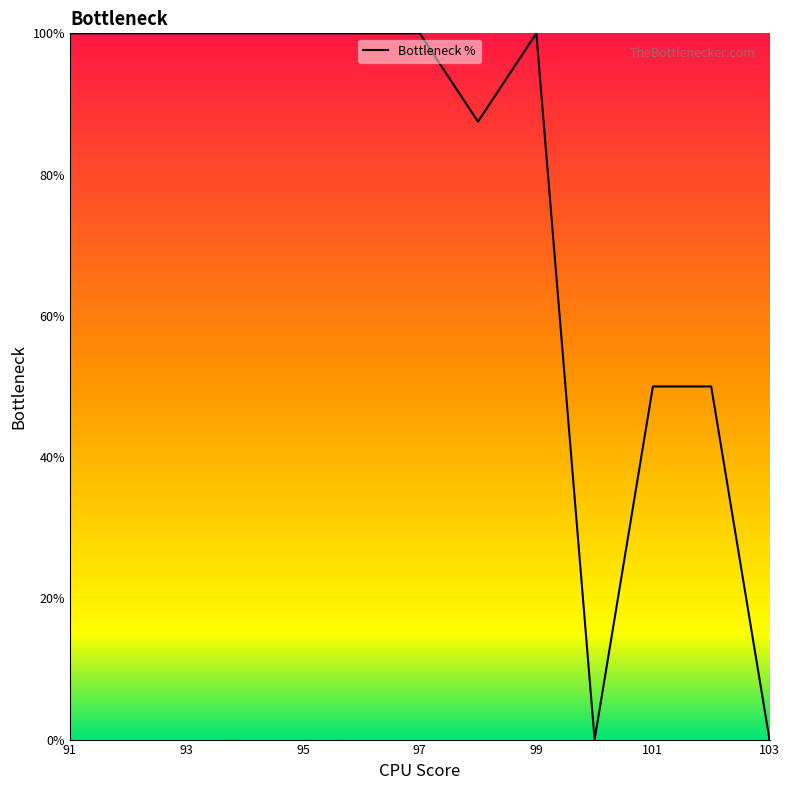

What is the maximum value shown in the chart?

100.0